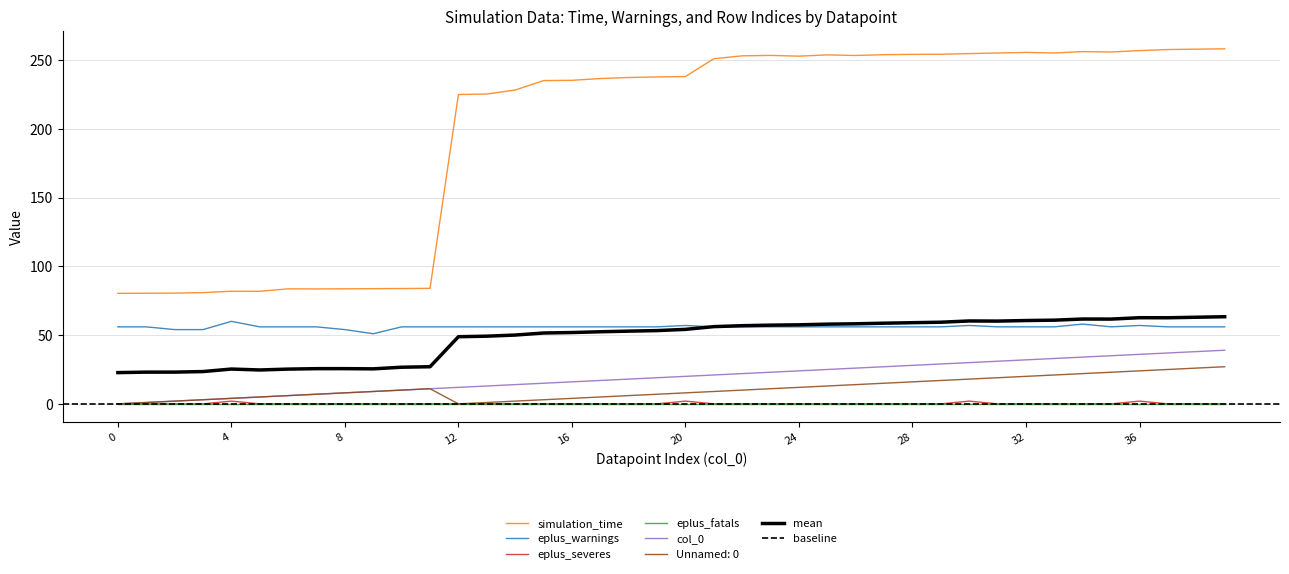

True or false: col_0 and simulation_time cross at least once.

False